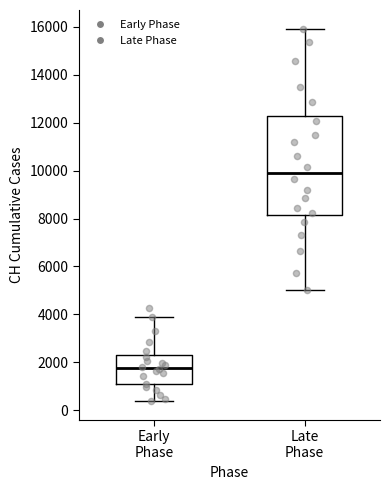

Reading left to right, transcribe this box plot: for each box, give where its median line is, the range the box spans, and where its two whiskers end, as read against the y-axis. The values are not printed on the chart, so give them approximately, as read against the axis.

Early Phase: median 1800, box 1000 to 2200, whiskers 400 to 4000
Late Phase: median 10000, box 8200 to 12200, whiskers 5000 to 16000